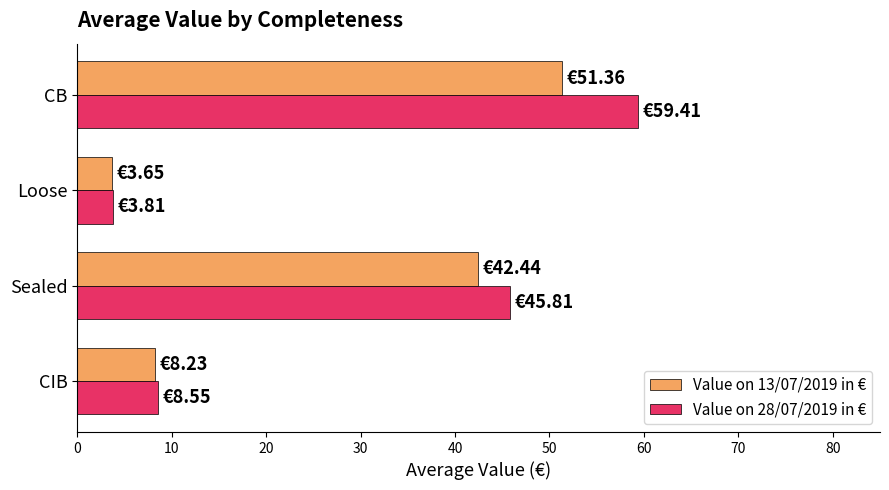

At which category is the sum across all series the highest?

CB